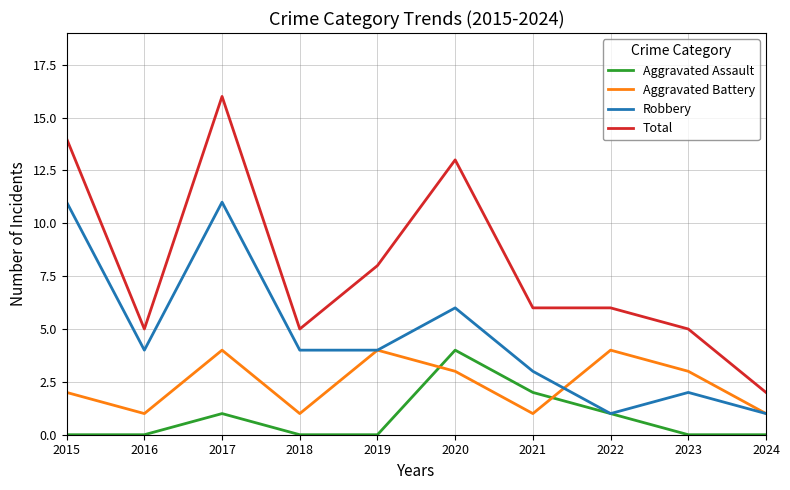

Reading right to left, transcribe all the data shown in this chart.

Aggravated Assault: 2024=0	2023=0	2022=1	2021=2	2020=4	2019=0	2018=0	2017=1	2016=0	2015=0
Aggravated Battery: 2024=1	2023=3	2022=4	2021=1	2020=3	2019=4	2018=1	2017=4	2016=1	2015=2
Robbery: 2024=1	2023=2	2022=1	2021=3	2020=6	2019=4	2018=4	2017=11	2016=4	2015=11
Total: 2024=2	2023=5	2022=6	2021=6	2020=13	2019=8	2018=5	2017=16	2016=5	2015=14